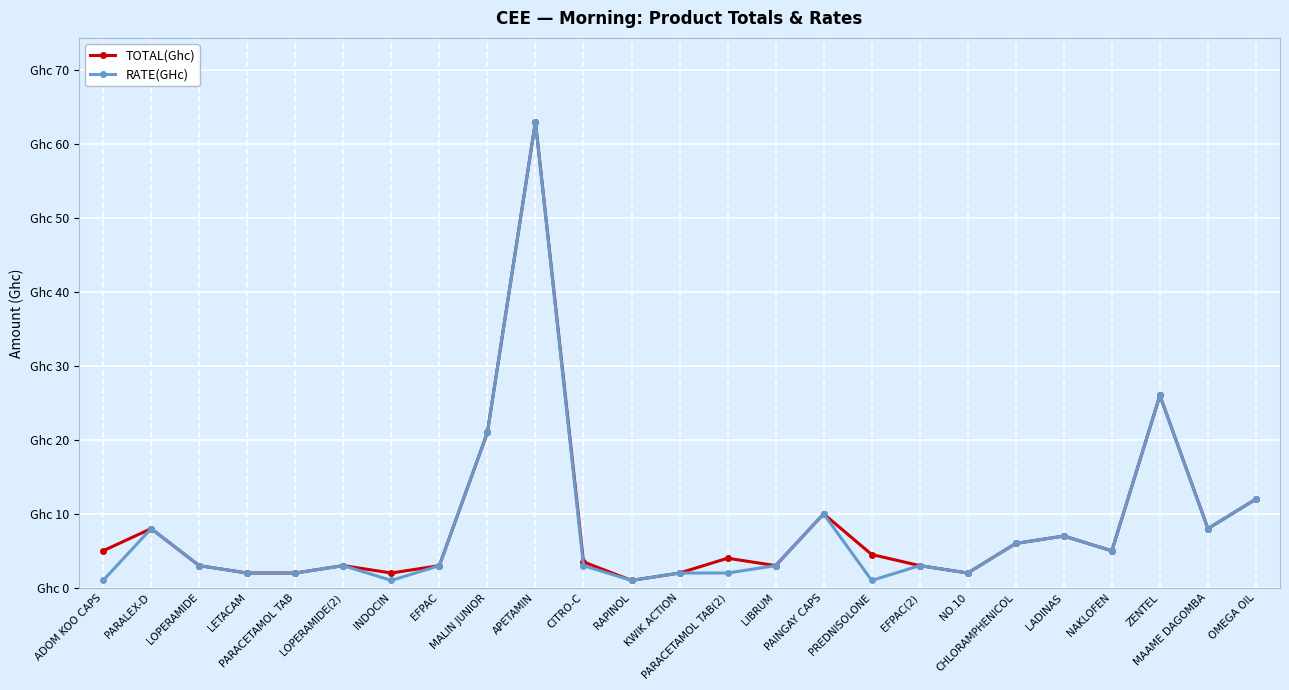

True or false: RATE(GHc) and TOTAL(Ghc) intersect in this chart.

False